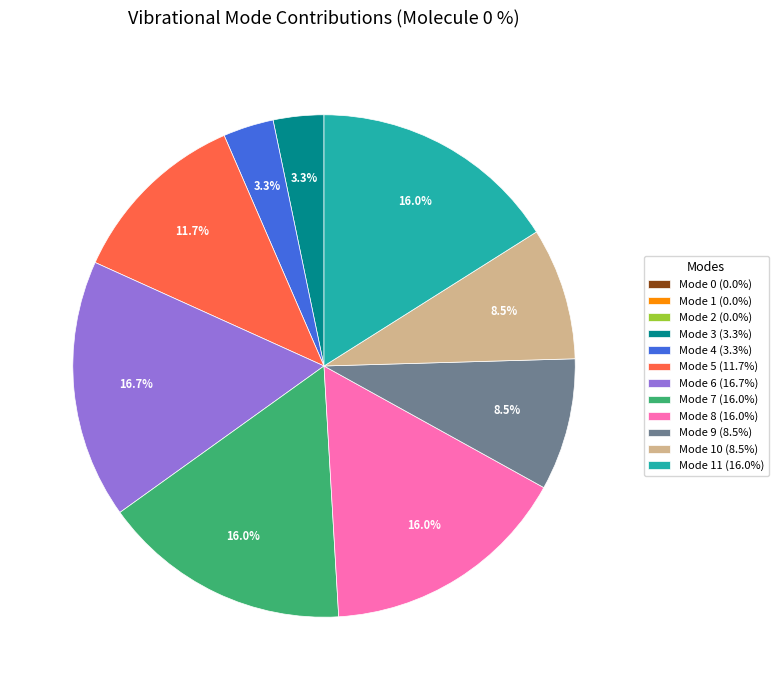

Is there any slice that represents more than half of the pie?

No